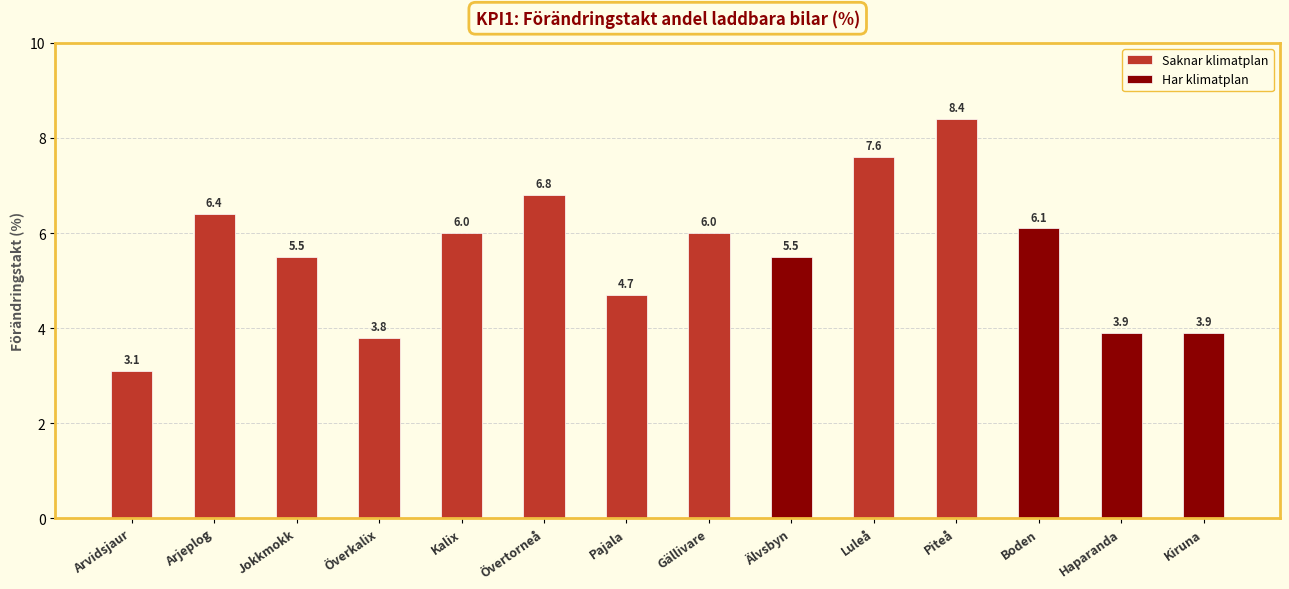

At which label is Saknar klimatplan closest to 4?

Överkalix